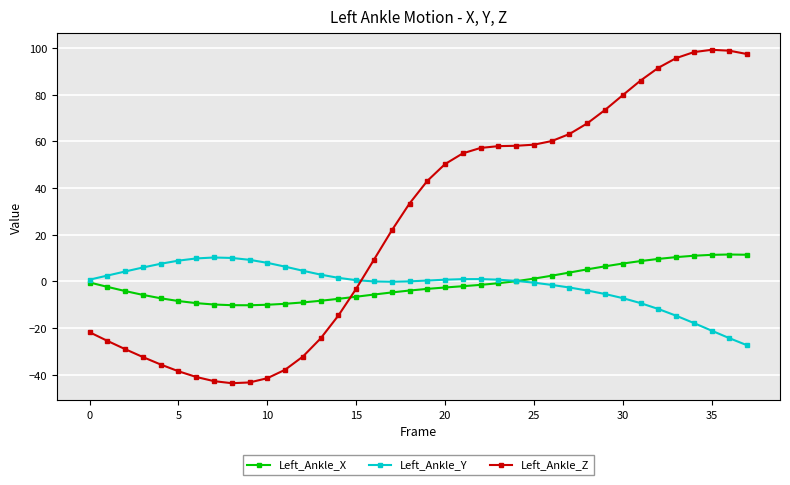

True or false: Left_Ankle_Z has more than 0 points higher than both neighbors.

True